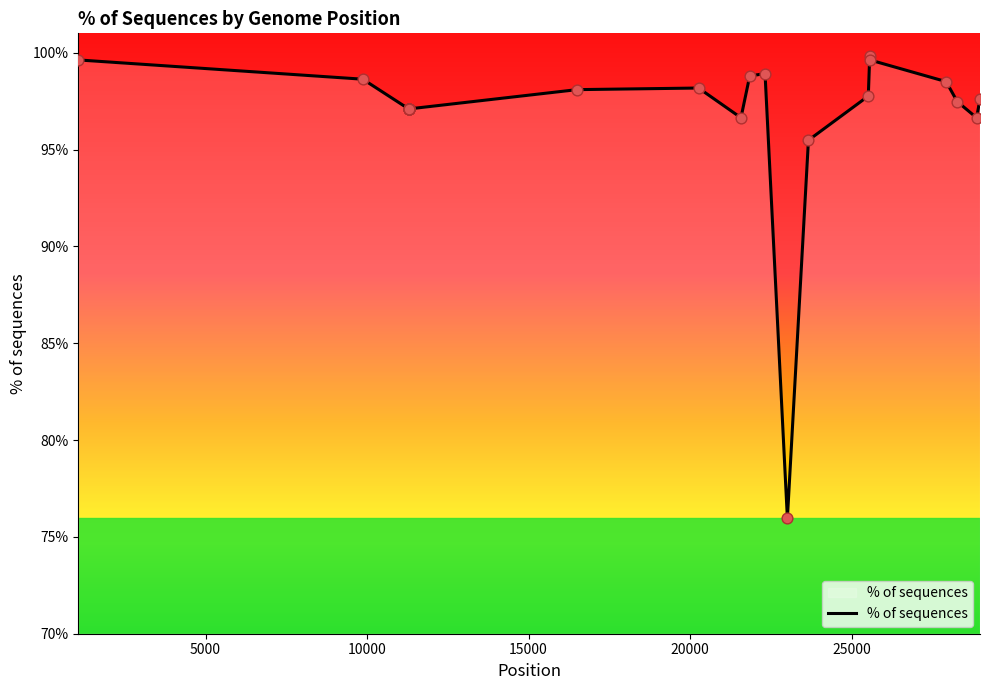

What is the maximum value shown in the chart?

99.8